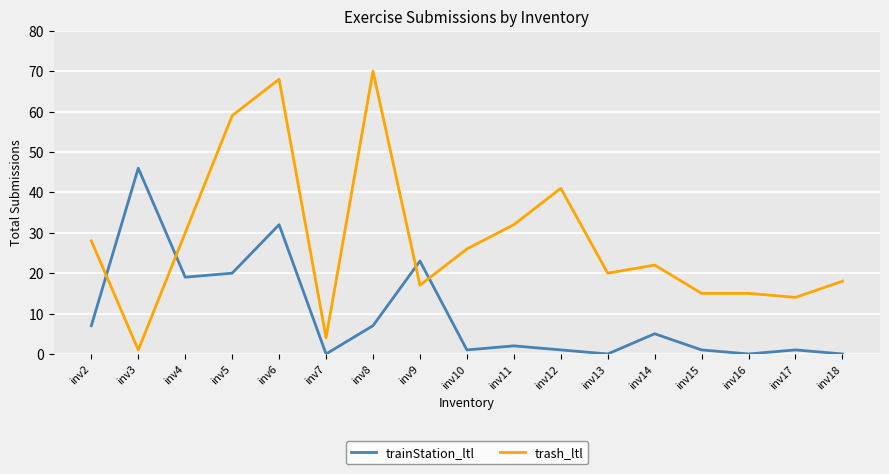

List the series in order of their peak value, lowest first.

trainStation_ltl, trash_ltl